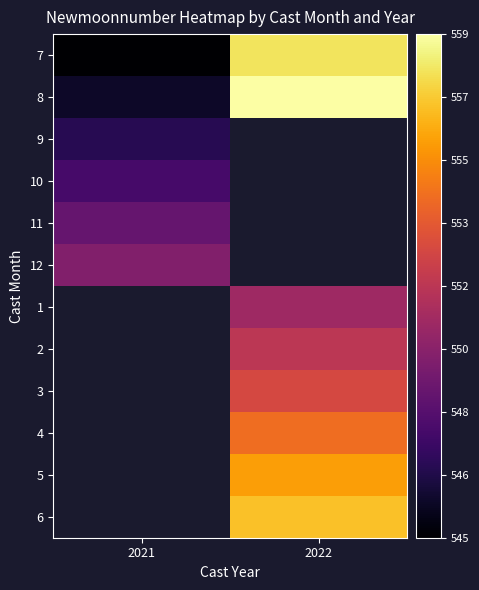

What is the spread (max minus min) of values at 2021?

5.0